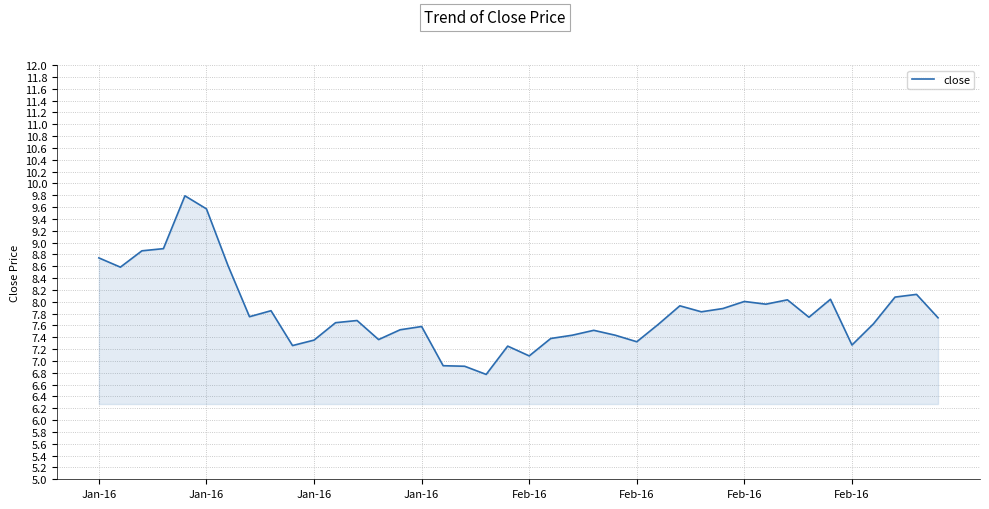

What is the difference between the maximum and minimum values?

3.0